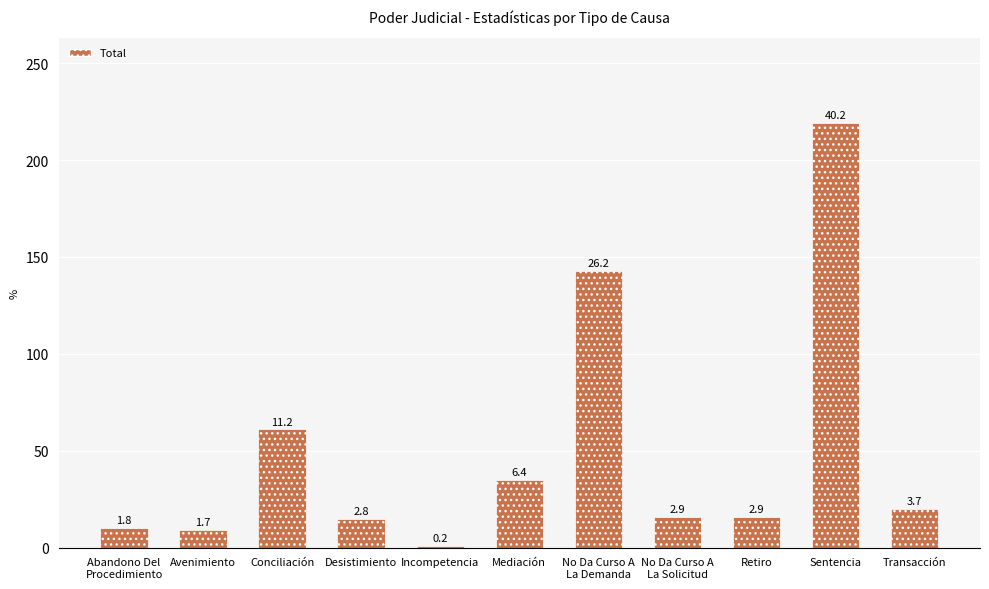

The value at Transacción is 11. True or false?

False